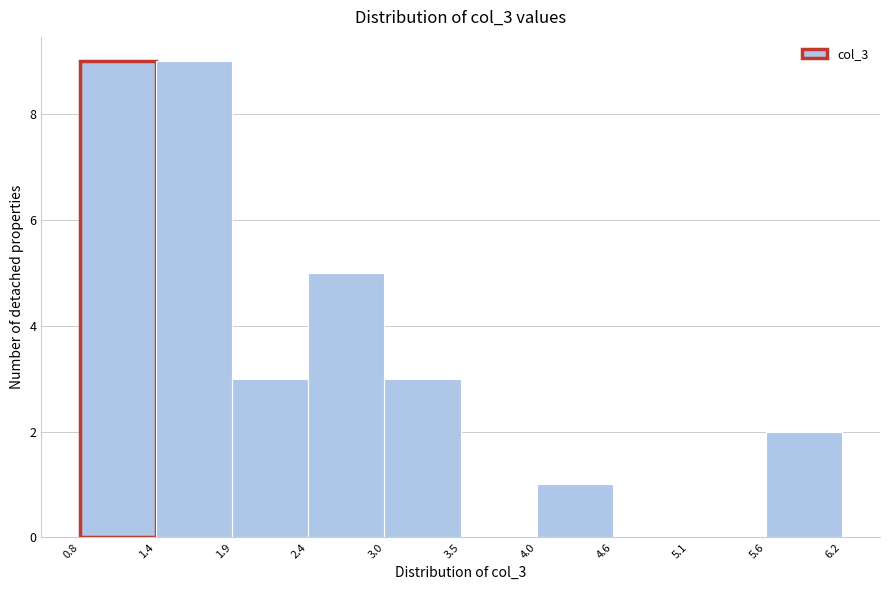

Reading left to right, list every bar in this chart as the range it spans on the x-axis followed by its height. The values are not printed on the chart, so give them approximately, as read against the axis.

0.8 to 1.4: 9
1.4 to 1.9: 9
1.9 to 2.4: 3
2.4 to 3.0: 5
3.0 to 3.5: 3
3.5 to 4.0: 0
4.0 to 4.6: 1
4.6 to 5.1: 0
5.1 to 5.6: 0
5.6 to 6.2: 2